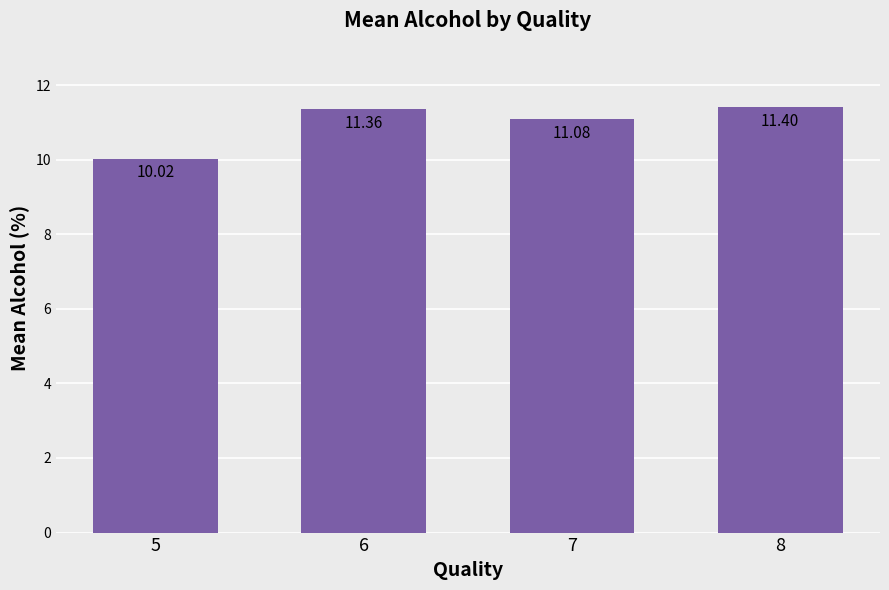

How many values exceed 11?

3